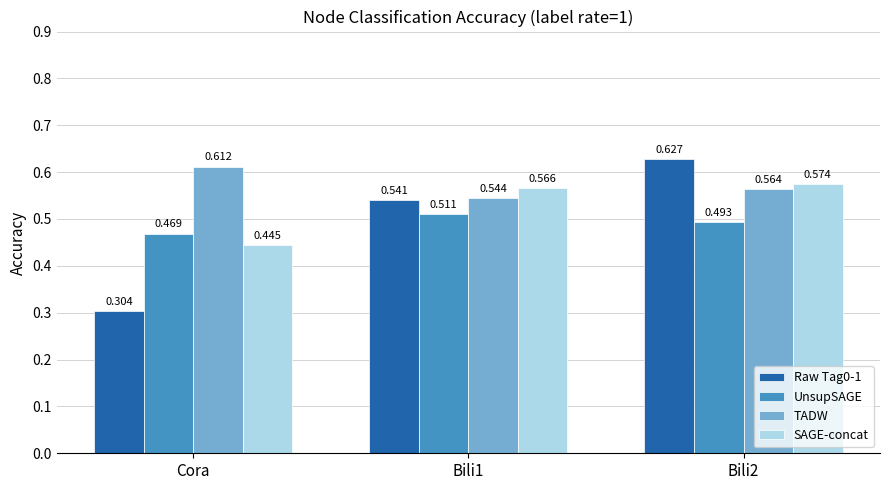

Count the number of data series in this chart.

4